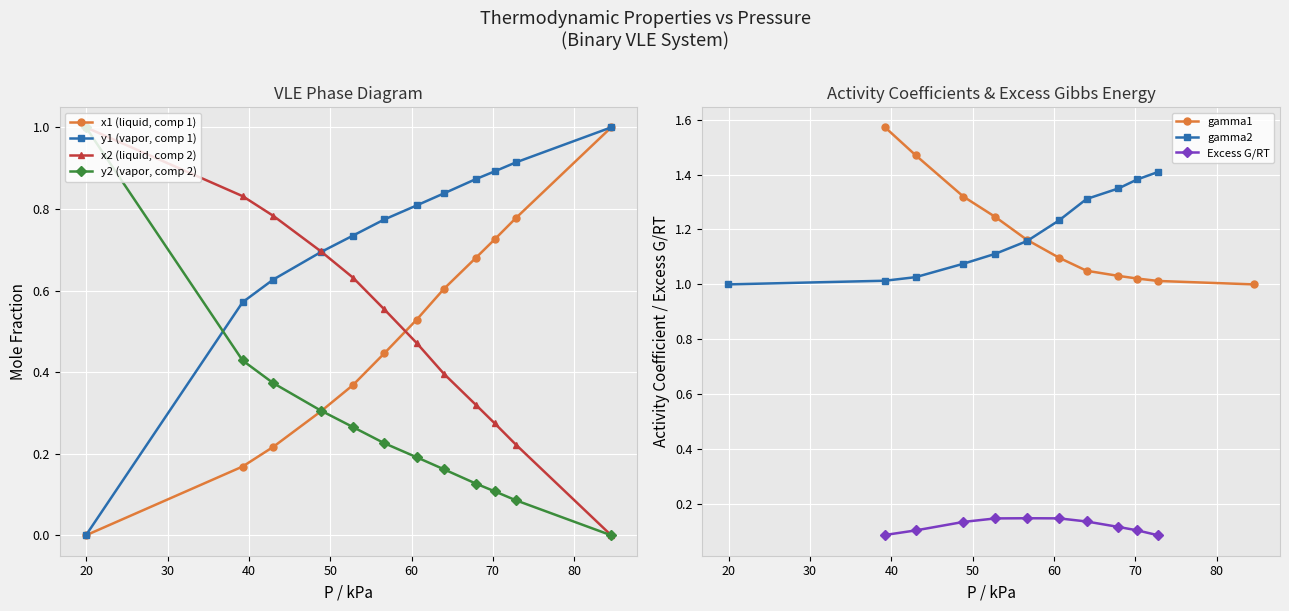

Reading left to right, what are all the values shown in this chart?

0.0	0.2	0.2	0.3	0.4	0.4	0.5	0.6	0.7	0.7	0.8	1.0